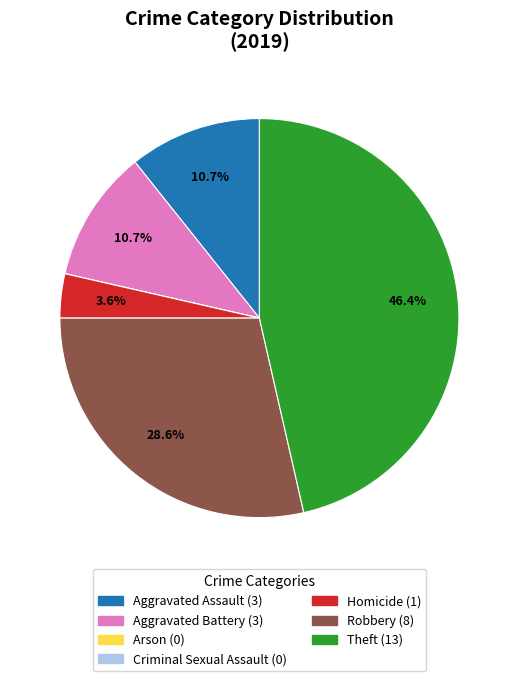

To the nearest percent, what is the difference between the largest and smallest slice percentages?

46%